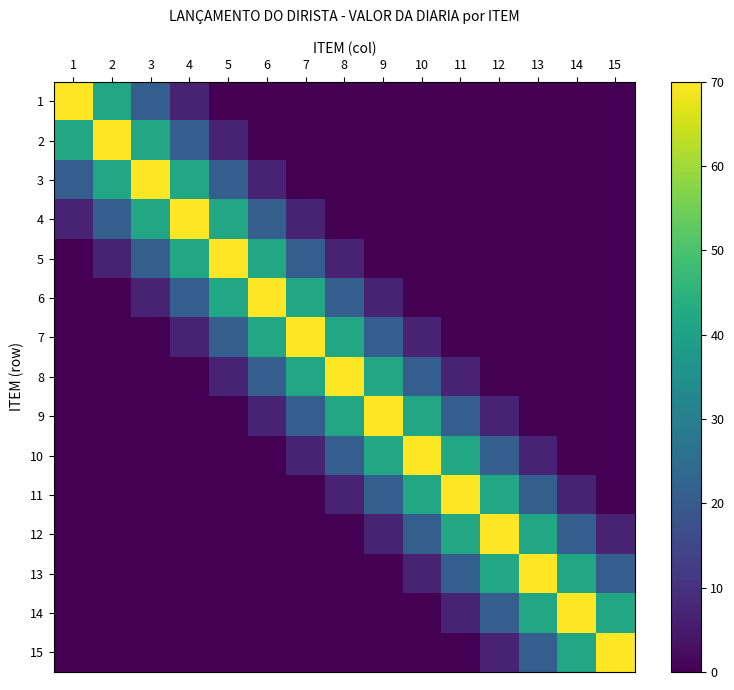

Reading left to right, what are all the values shown in this chart?

1: 1=70	2=42	3=21	4=7	5=0	6=0	7=0	8=0	9=0	10=0	11=0	12=0	13=0	14=0	15=0
2: 1=42	2=70	3=42	4=21	5=7	6=0	7=0	8=0	9=0	10=0	11=0	12=0	13=0	14=0	15=0
3: 1=21	2=42	3=70	4=42	5=21	6=7	7=0	8=0	9=0	10=0	11=0	12=0	13=0	14=0	15=0
4: 1=7	2=21	3=42	4=70	5=42	6=21	7=7	8=0	9=0	10=0	11=0	12=0	13=0	14=0	15=0
5: 1=0	2=7	3=21	4=42	5=70	6=42	7=21	8=7	9=0	10=0	11=0	12=0	13=0	14=0	15=0
6: 1=0	2=0	3=7	4=21	5=42	6=70	7=42	8=21	9=7	10=0	11=0	12=0	13=0	14=0	15=0
7: 1=0	2=0	3=0	4=7	5=21	6=42	7=70	8=42	9=21	10=7	11=0	12=0	13=0	14=0	15=0
8: 1=0	2=0	3=0	4=0	5=7	6=21	7=42	8=70	9=42	10=21	11=7	12=0	13=0	14=0	15=0
9: 1=0	2=0	3=0	4=0	5=0	6=7	7=21	8=42	9=70	10=42	11=21	12=7	13=0	14=0	15=0
10: 1=0	2=0	3=0	4=0	5=0	6=0	7=7	8=21	9=42	10=70	11=42	12=21	13=7	14=0	15=0
11: 1=0	2=0	3=0	4=0	5=0	6=0	7=0	8=7	9=21	10=42	11=70	12=42	13=21	14=7	15=0
12: 1=0	2=0	3=0	4=0	5=0	6=0	7=0	8=0	9=7	10=21	11=42	12=70	13=42	14=21	15=7
13: 1=0	2=0	3=0	4=0	5=0	6=0	7=0	8=0	9=0	10=7	11=21	12=42	13=70	14=42	15=21
14: 1=0	2=0	3=0	4=0	5=0	6=0	7=0	8=0	9=0	10=0	11=7	12=21	13=42	14=70	15=42
15: 1=0	2=0	3=0	4=0	5=0	6=0	7=0	8=0	9=0	10=0	11=0	12=7	13=21	14=42	15=70